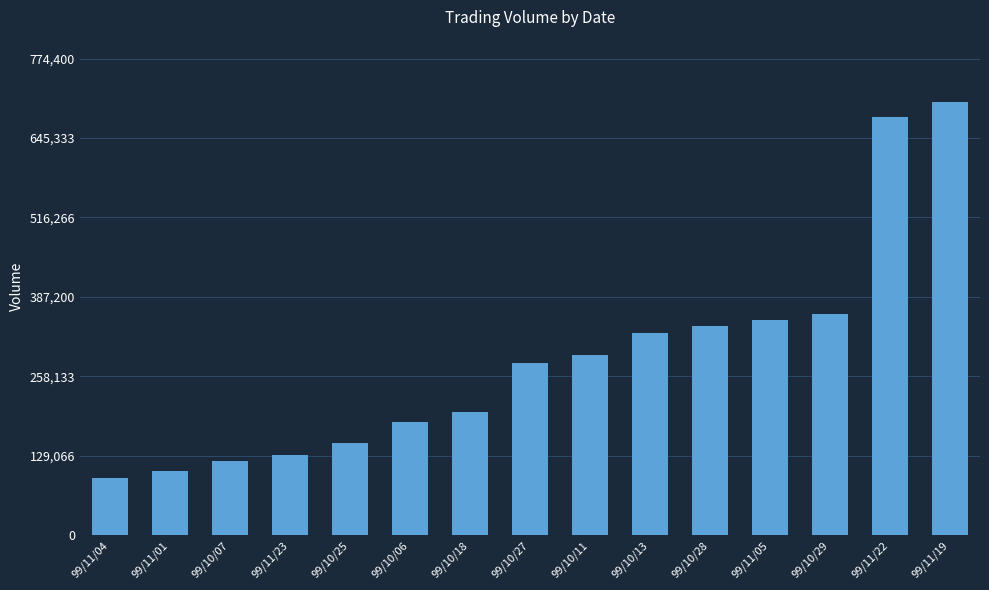

Reading left to right, transcribe all the data shown in this chart.

99/11/04=93000	99/11/01=105000	99/10/07=120000	99/11/23=130000	99/10/25=150000	99/10/06=184000	99/10/18=200000	99/10/27=279000	99/10/11=292000	99/10/13=328000	99/10/28=340000	99/11/05=350000	99/10/29=359000	99/11/22=679000	99/11/19=704000